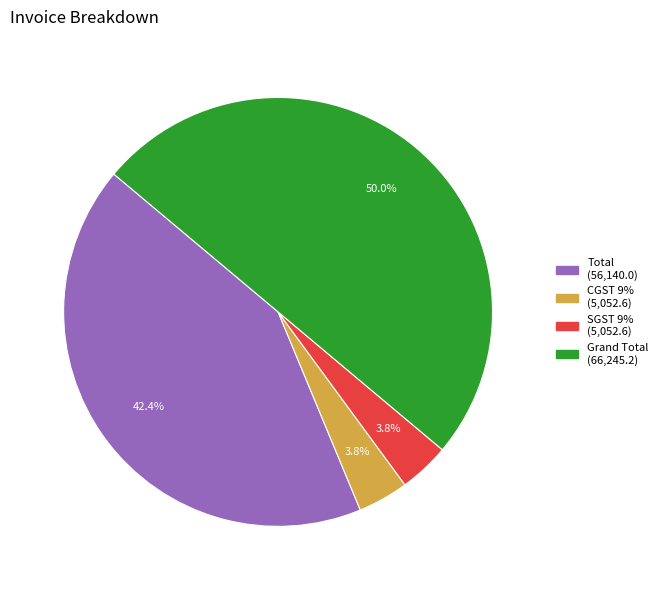

Does SGST 9% account for over 50% of the chart?

No